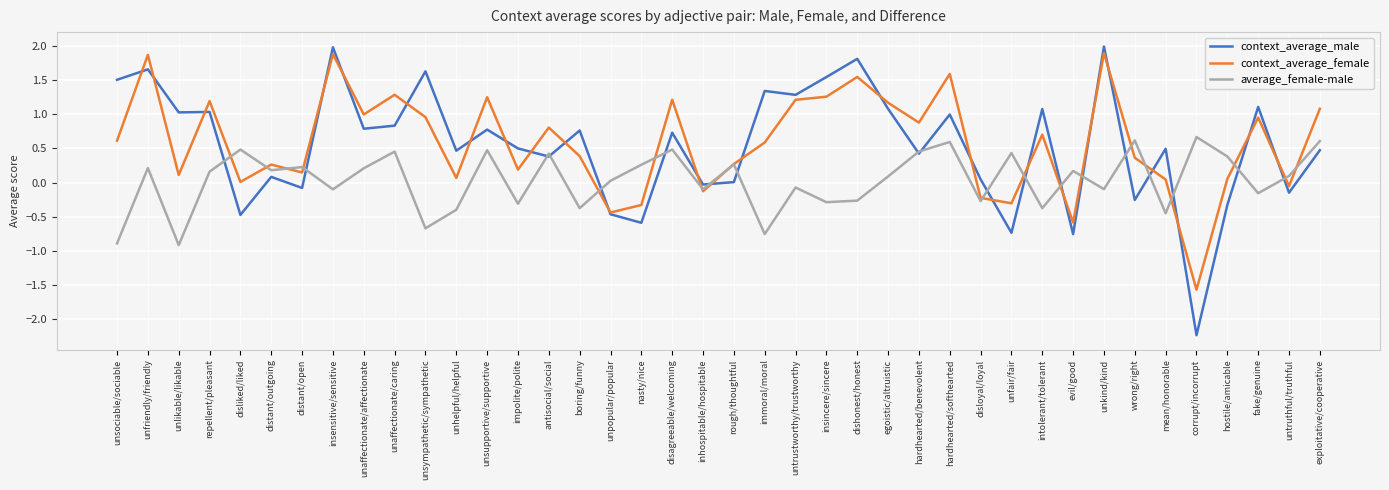

The context_average_male series shows 1.3 at immoral/moral. True or false?

True